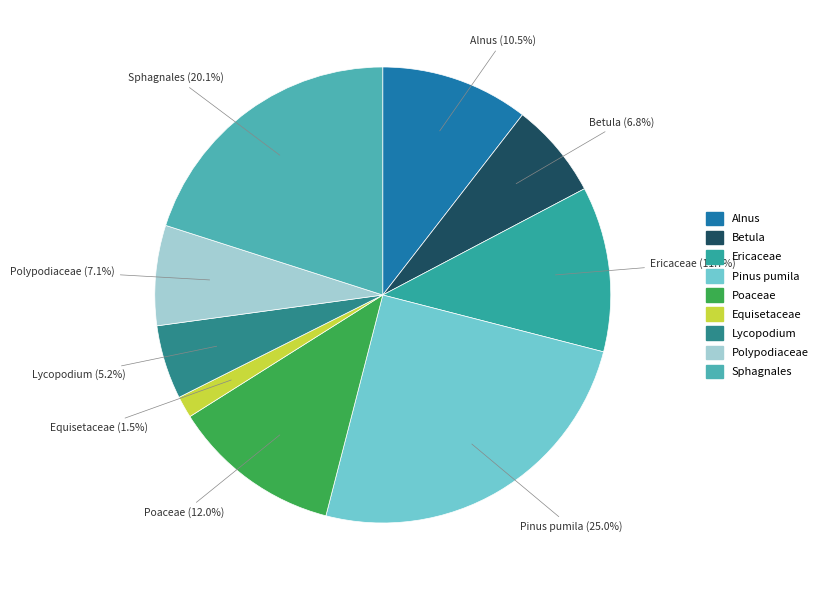

Do Poaceae and Alnus together represent more than half of the pie?

No